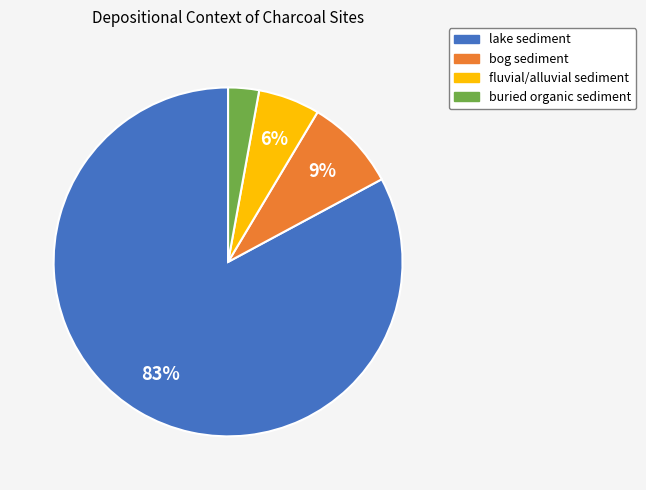

To the nearest percent, what is the average slice percentage?

25%